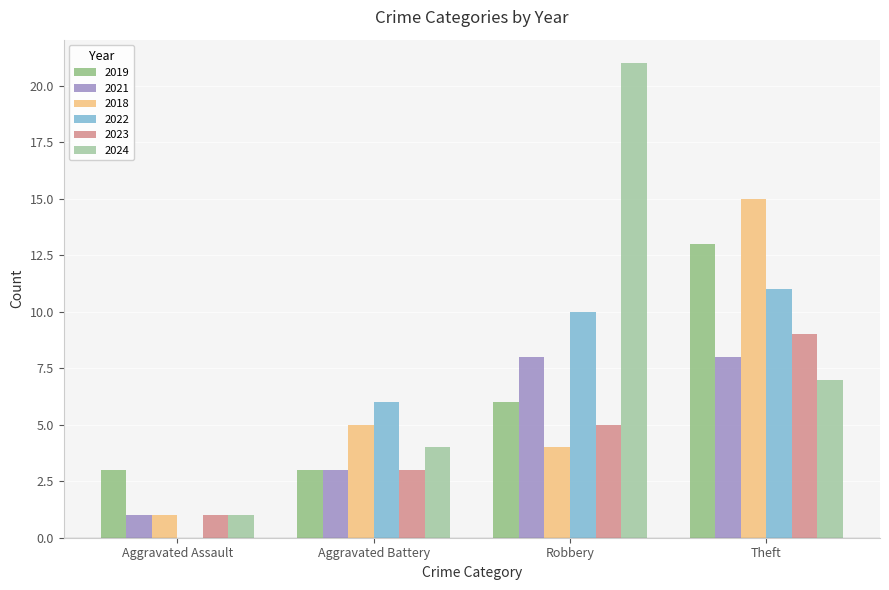

Does the chart contain stacked bars?

No